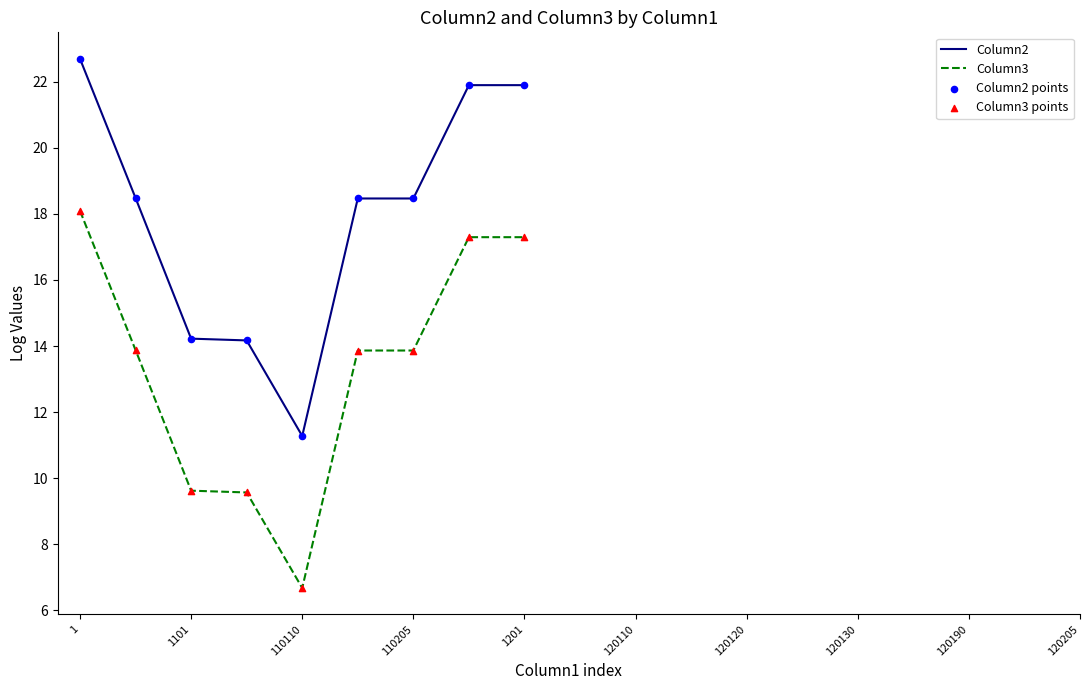

At how many categories does at least one series exceed 15?

6